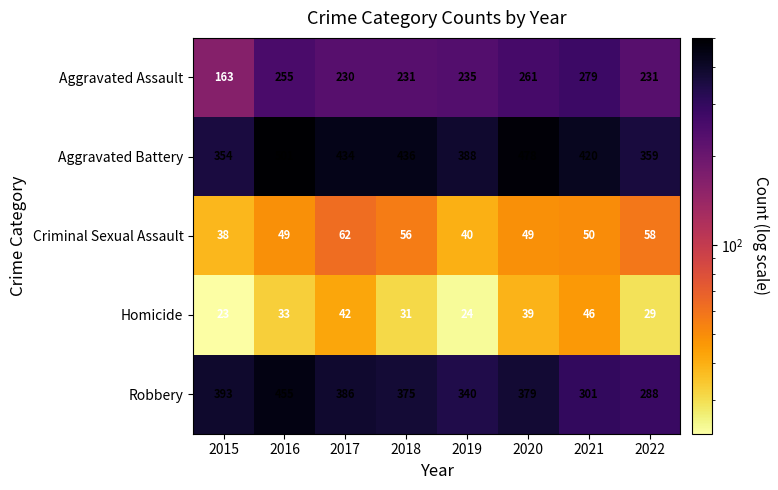

The Robbery series shows 386 at 2017. True or false?

True